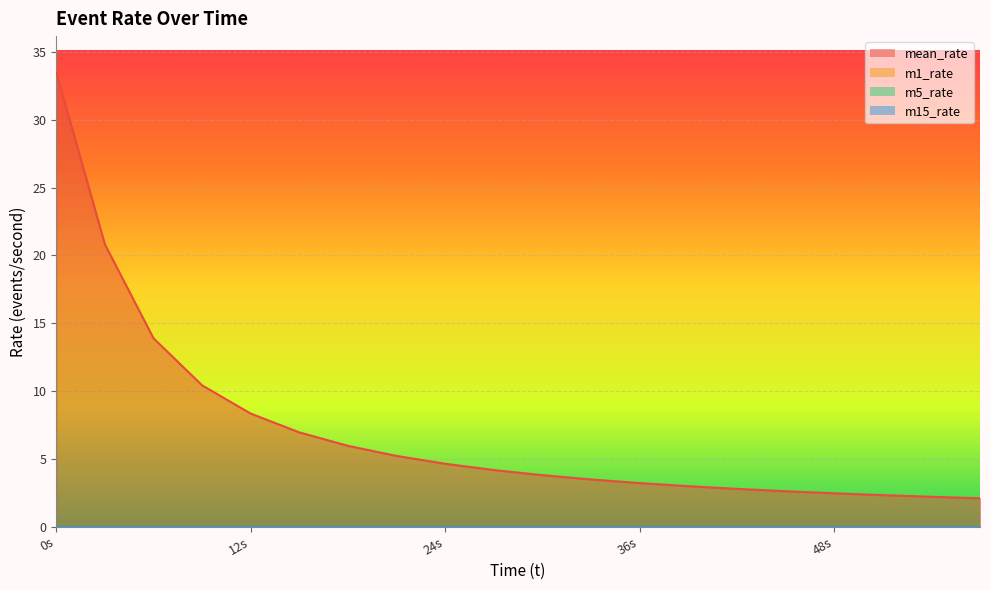

The value of m5_rate at 1556558055 is 0.0. True or false?

True